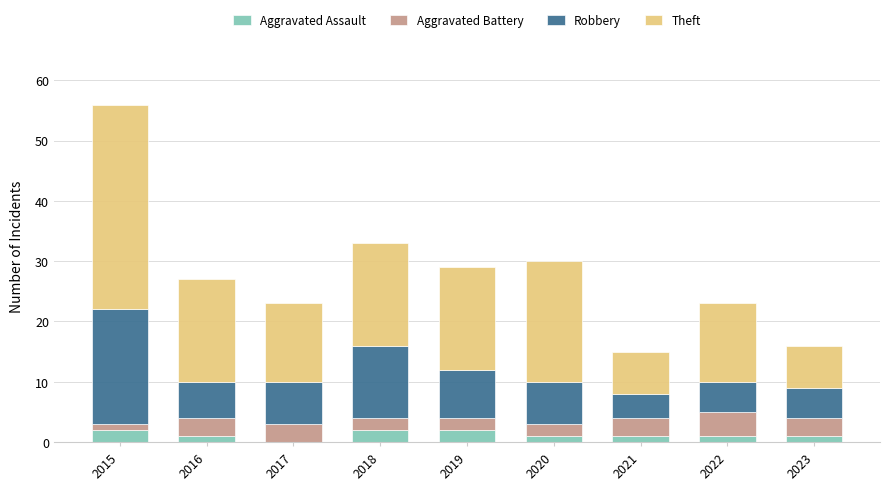

What are all the series names shown in the legend?

Aggravated Assault, Aggravated Battery, Robbery, Theft